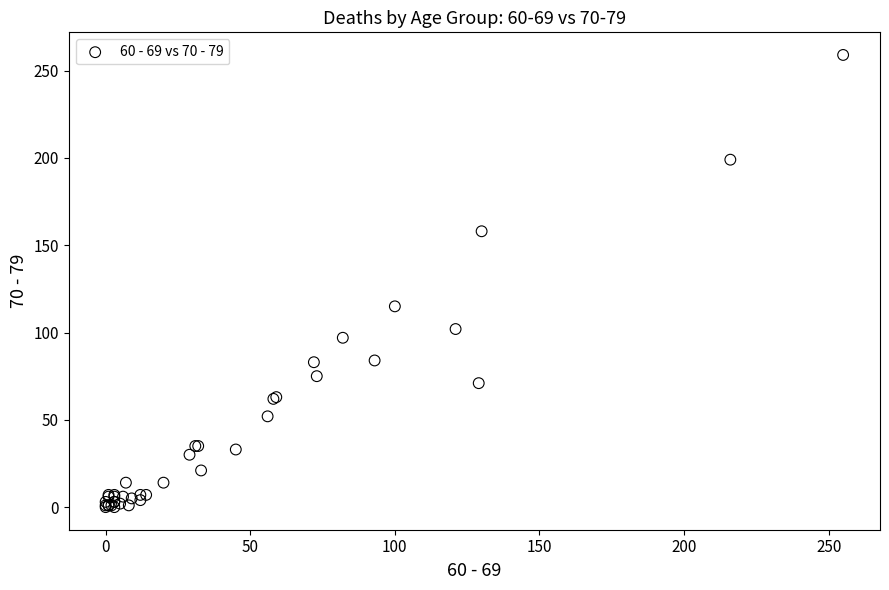

What Y value in the scatter plot is closest to 129?

115